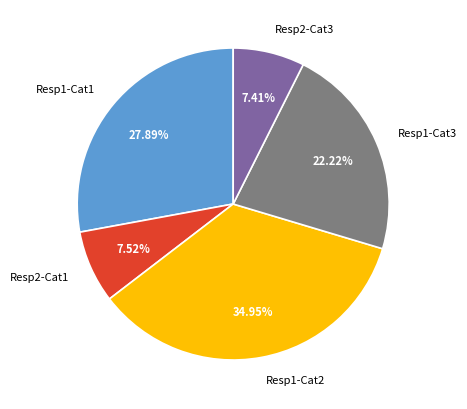

Do Resp2-Cat3 and Resp1-Cat2 together represent more than half of the pie?

No